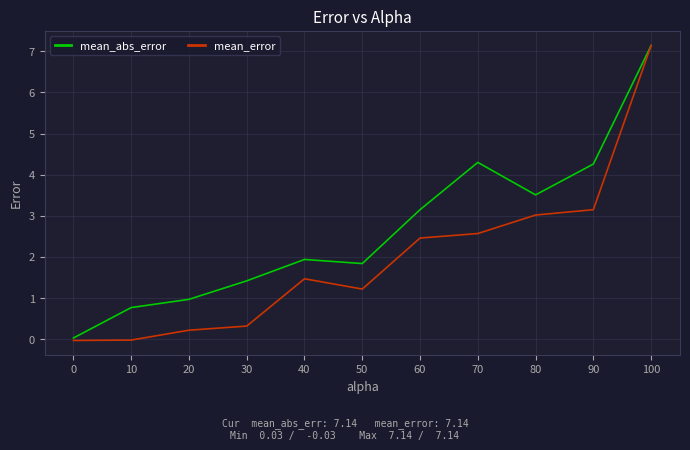

How many lines are shown in the chart?

2